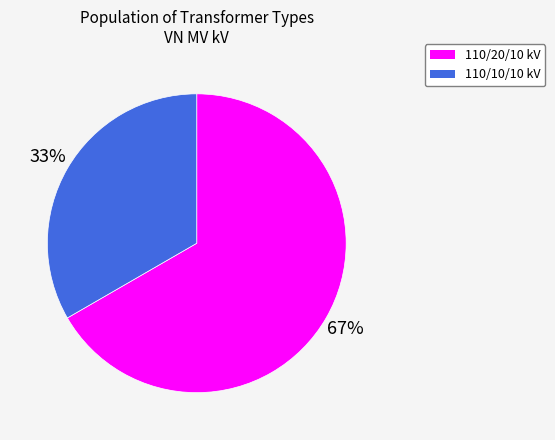

Combined, do 110/10/10 kV and 110/20/10 kV account for over 50%?

Yes